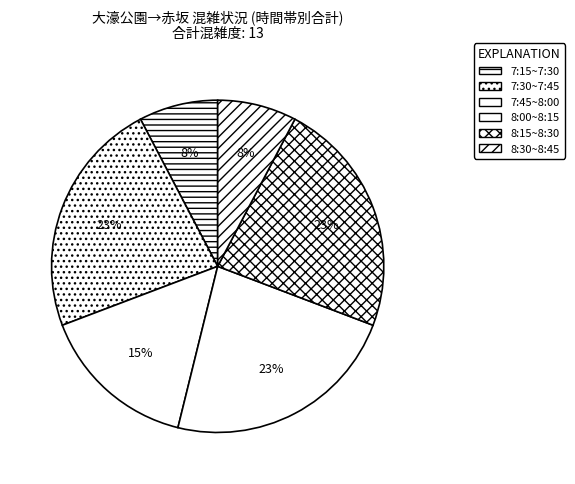

What is the change in value from 7:45~8:00 to 8:15~8:30?

+1